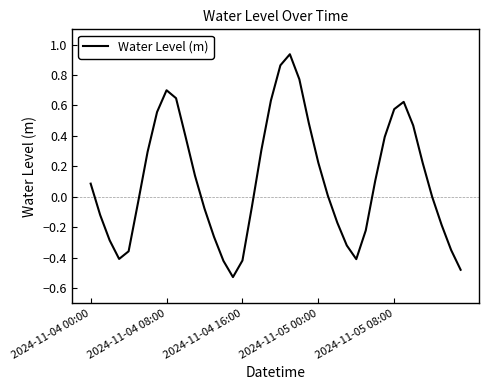

Is this an area chart (filled region under the line)?

No